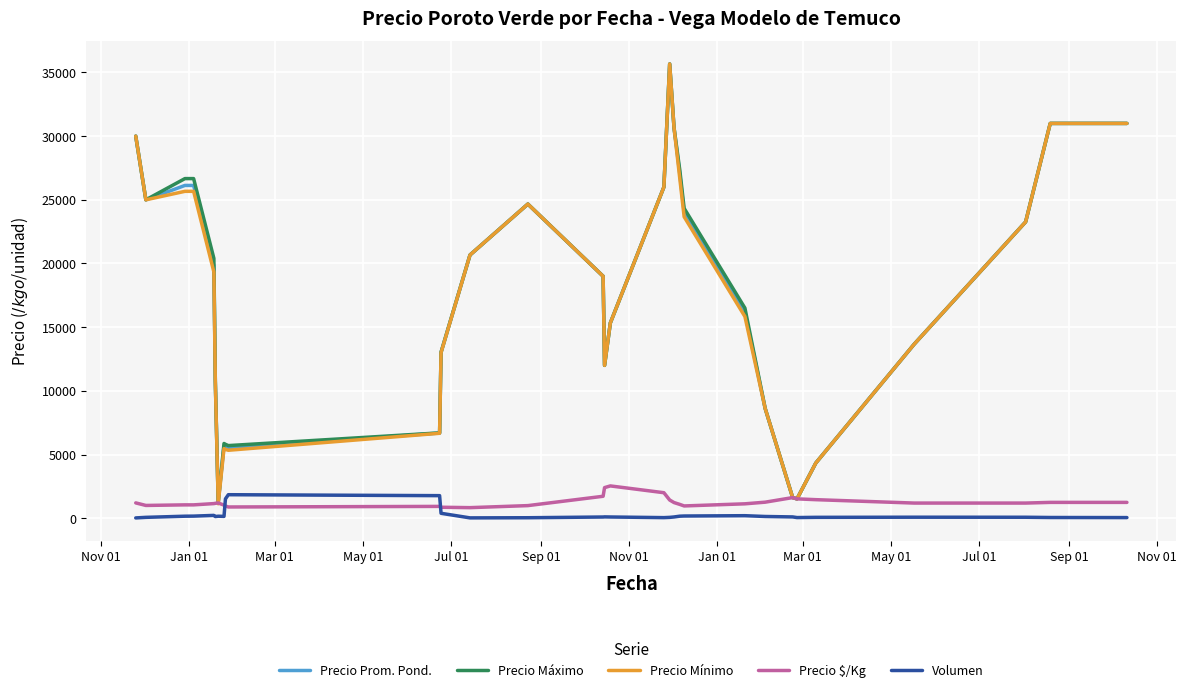

What is the maximum value for Precio $/Kg?

2533.3